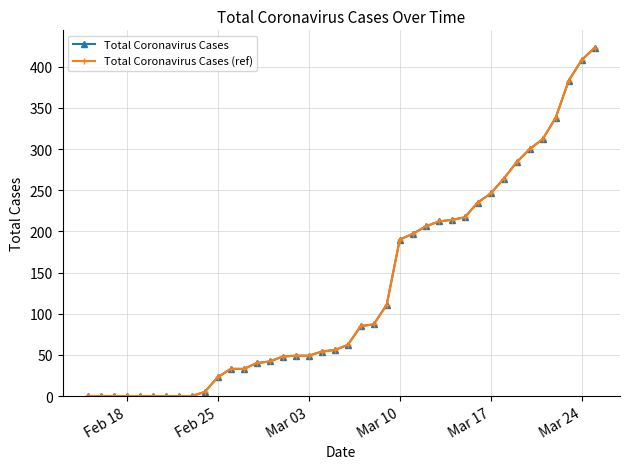

Is this an area chart (filled region under the line)?

No